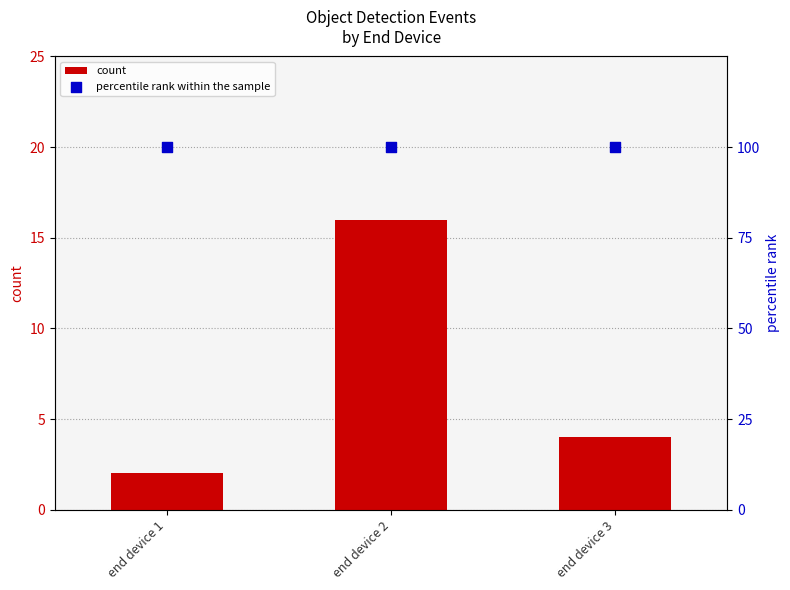

What is the total value across all series at end device 3?

104